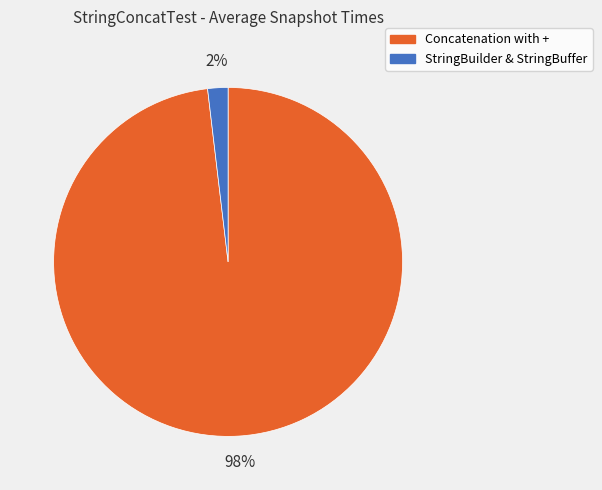

What percentage is the Concatenation with + slice, to the nearest percent?

98%